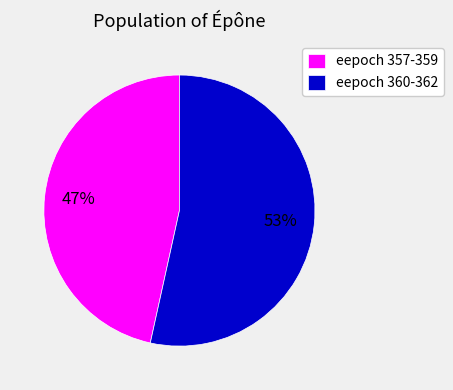

How many slices are in this pie chart?

2